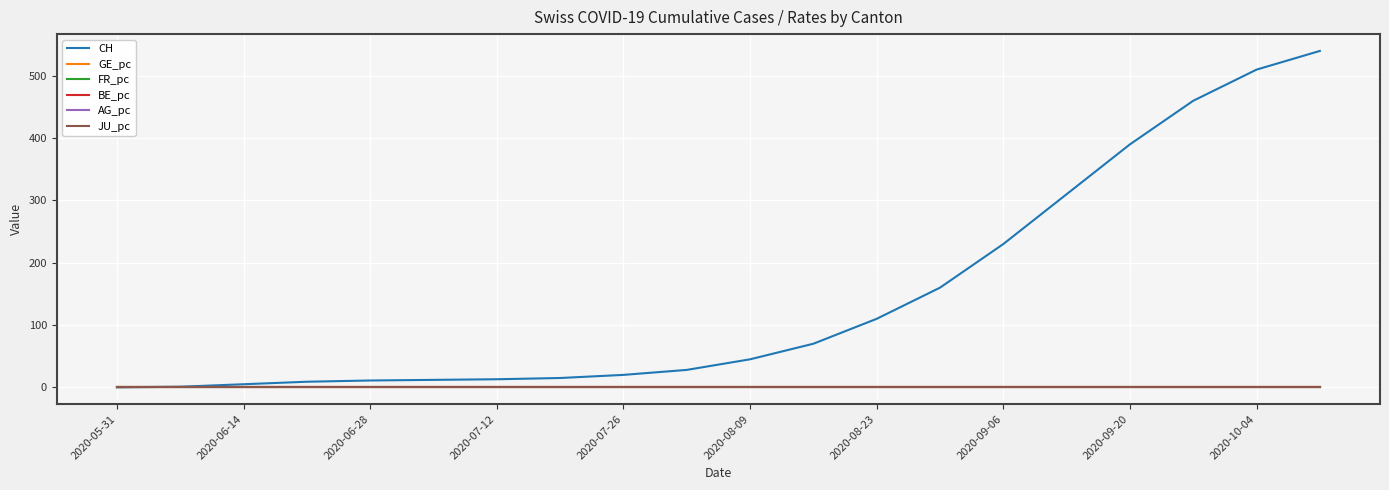

Which series has the largest total across all categories?

CH